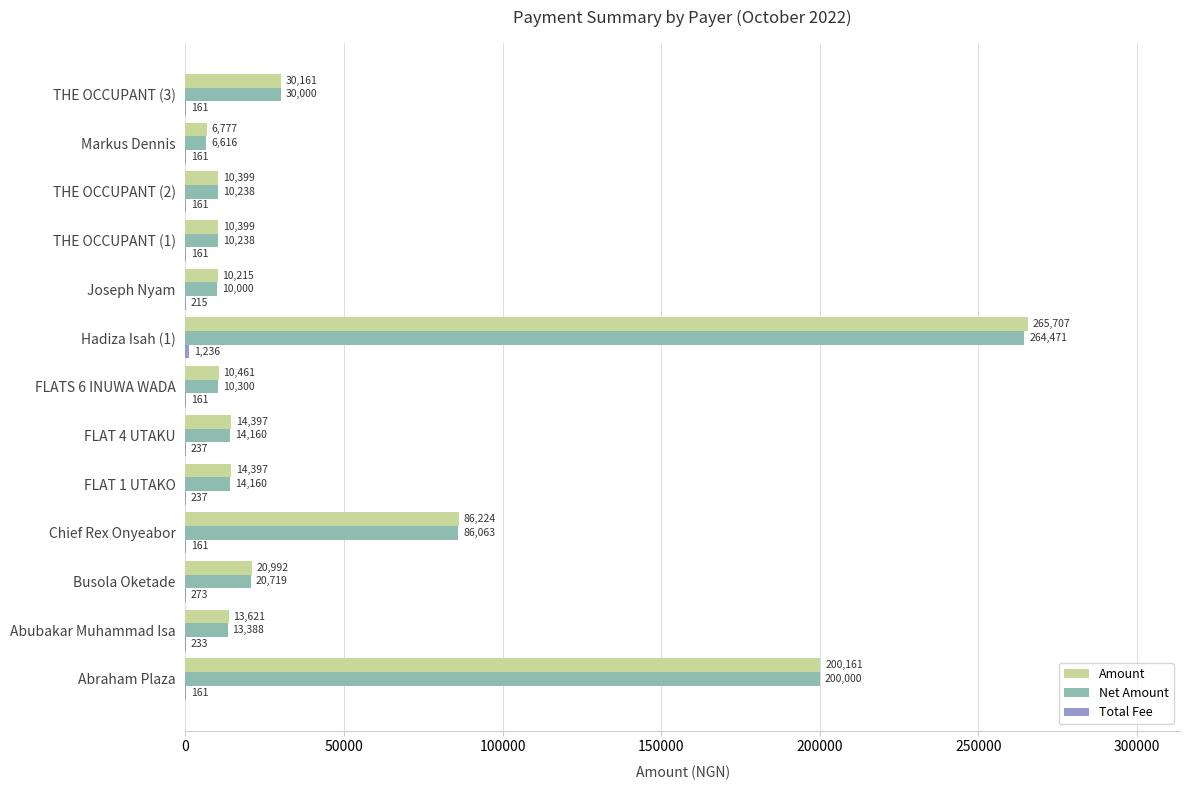

Read the Amount value at Abubakar Muhammad Isa.

13620.8